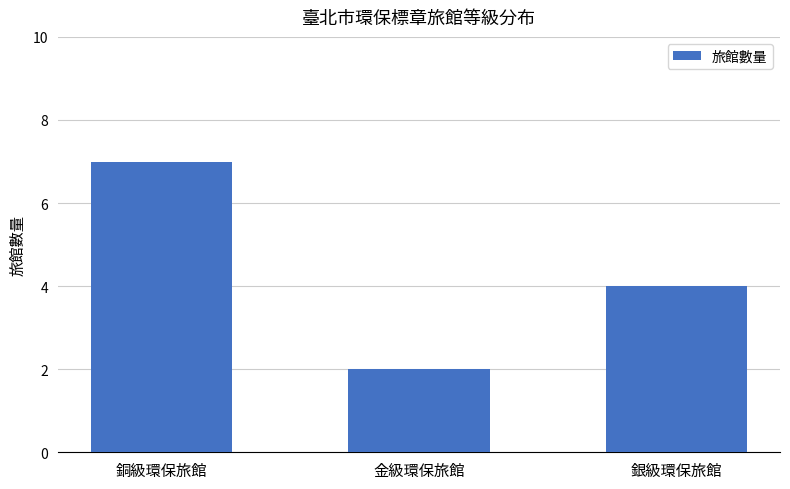

What position from the right is 金級環保旅館?

2